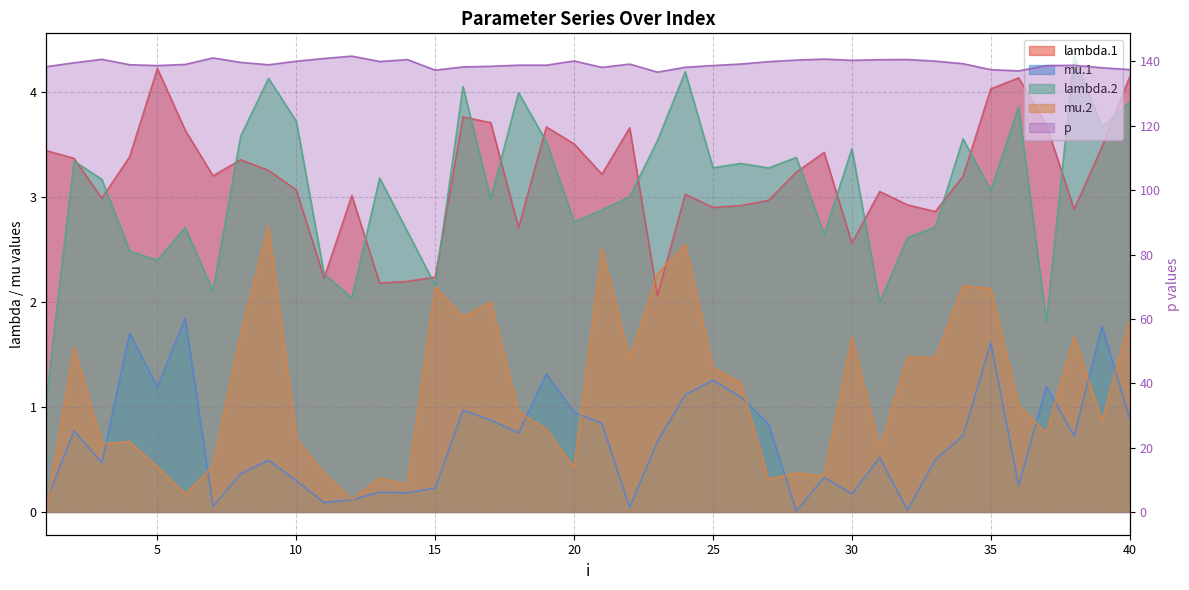

How many data points in lambda.2 are less than 3?

17